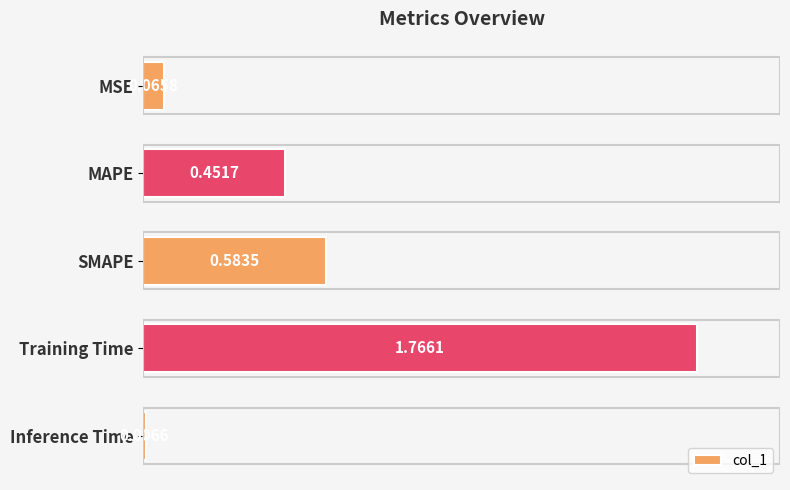

Between Inference Time and Training Time, which is larger?

Training Time